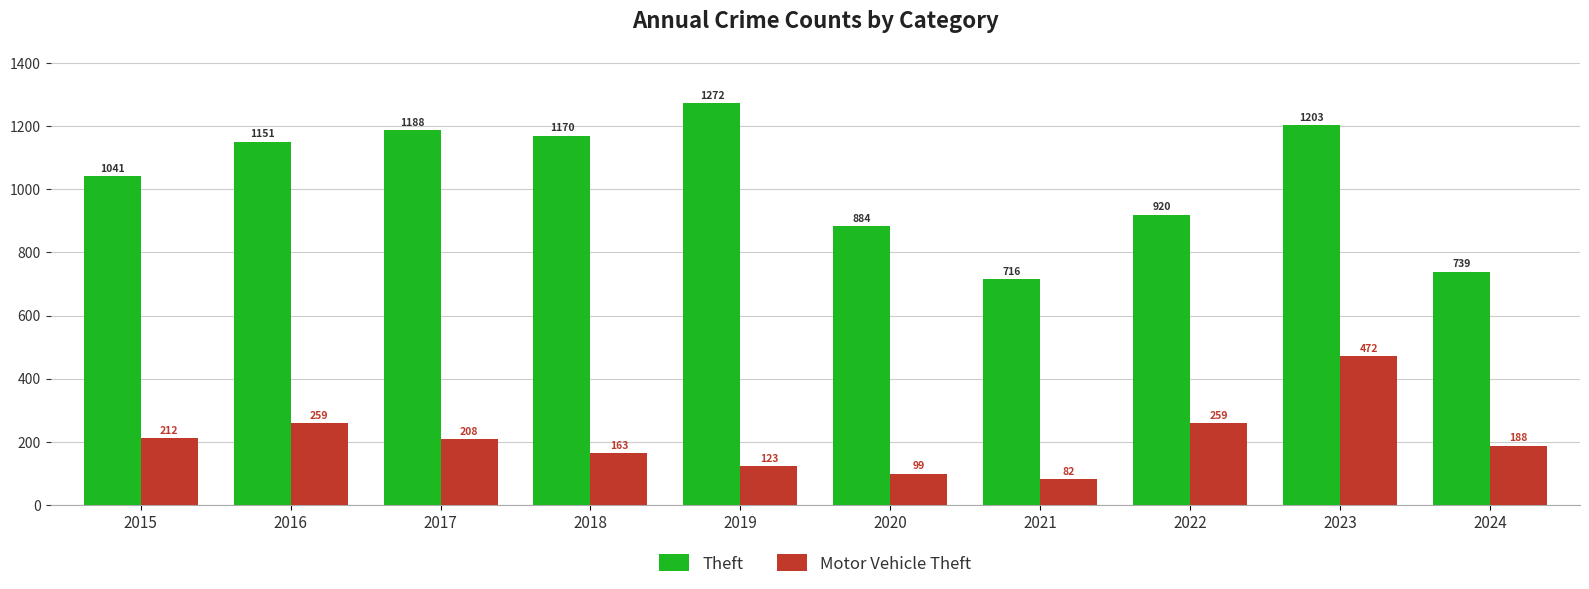

Which series has the largest total across all categories?

Theft